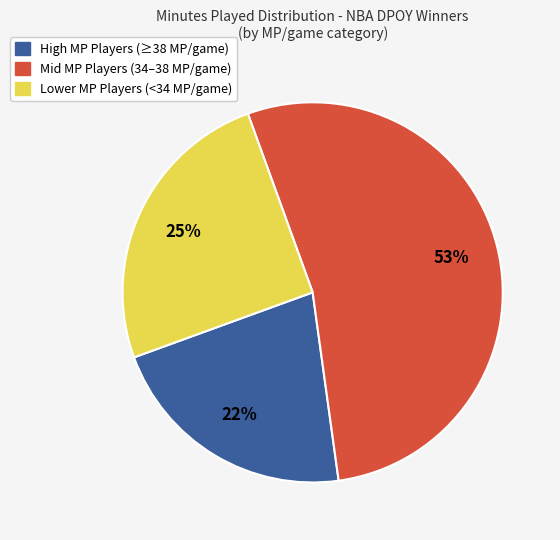

How many slices are in this pie chart?

3